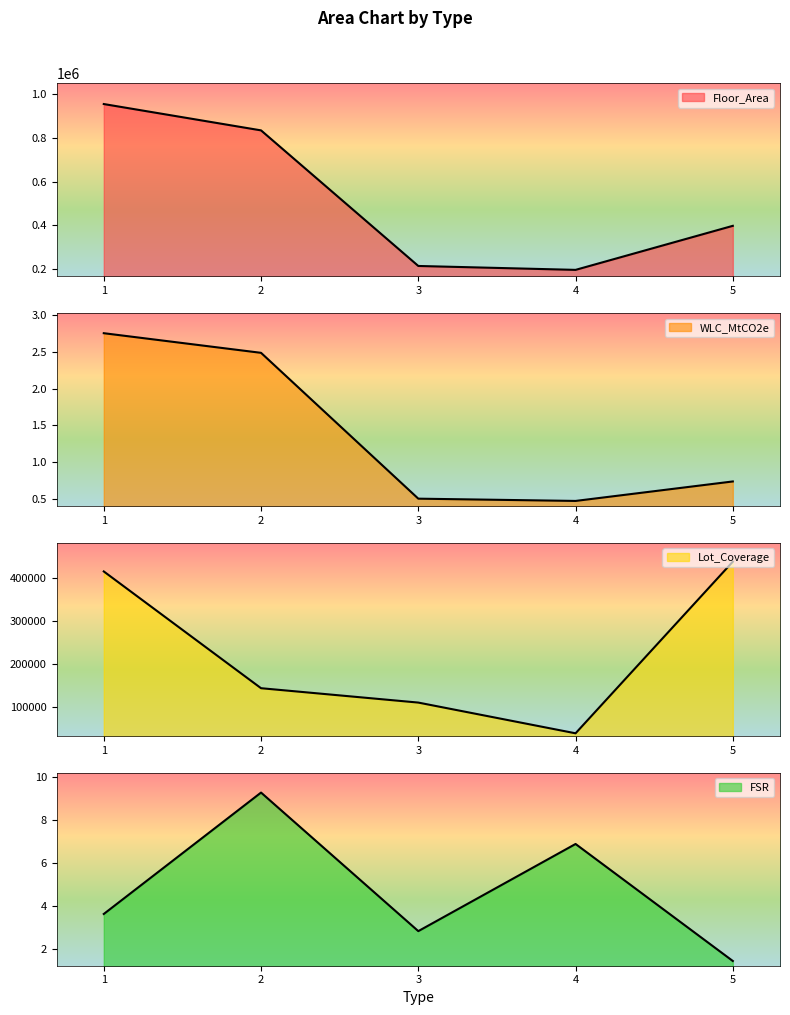

Which category has the highest value in the WLC_MtCO2e series?

1